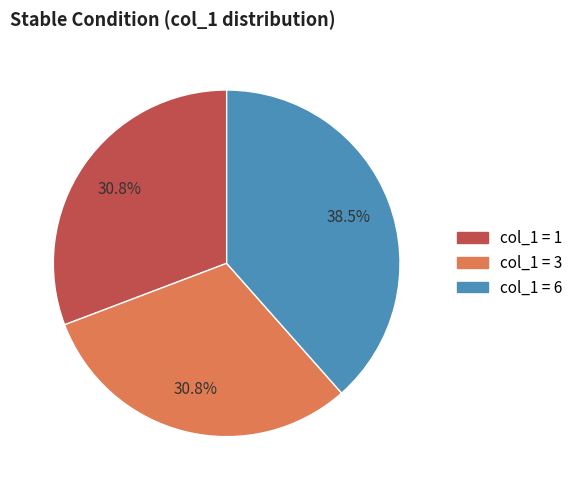

What is the largest slice in the pie chart?

col_1 = 6